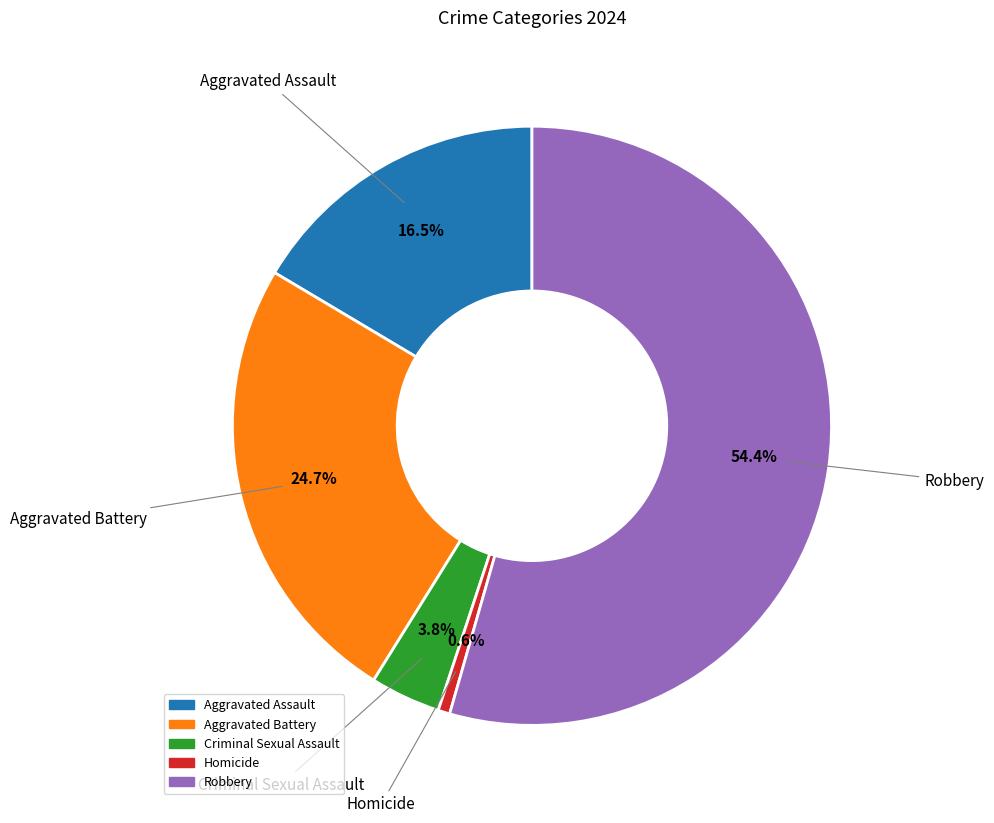

Between Aggravated Battery and Aggravated Assault, which is larger?

Aggravated Battery